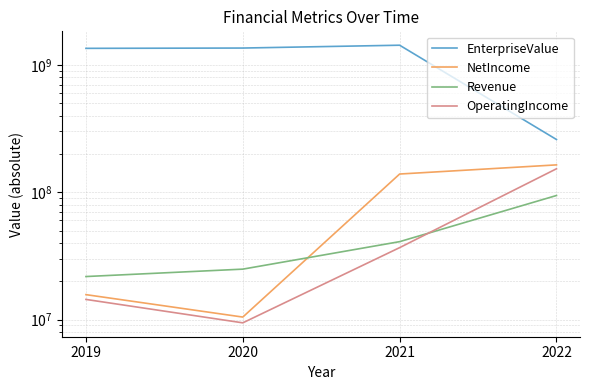

Which category has the lowest value in the EnterpriseValue series?

2022